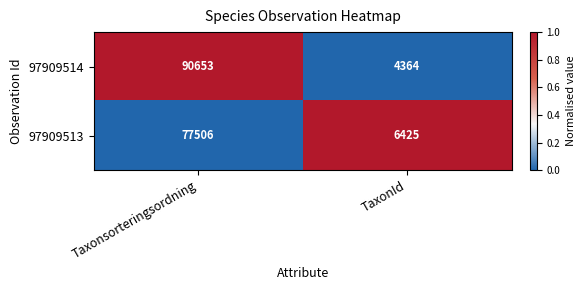

Count the number of categories in the chart.

2